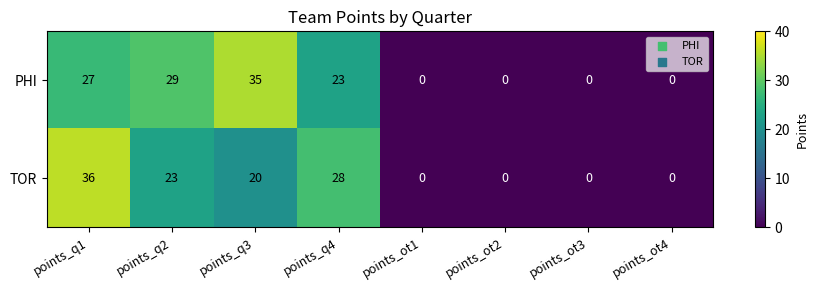

Which series has the largest range (max minus min)?

TOR